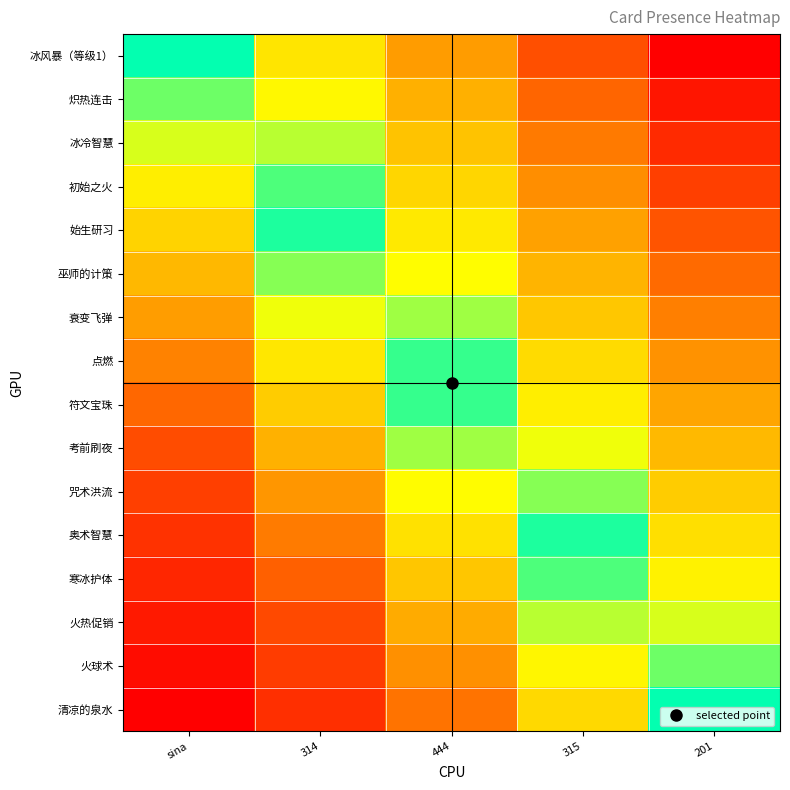

Rank the series by their maximum value, from highest to lowest.

清凉的泉水, 火球术, 火热促销, 寒冰护体, 奥术智慧, 咒术洪流, 考前刷夜, 符文宝珠, 点燃, 衰变飞弹, 巫师的计策, 始生研习, 初始之火, 冰冷智慧, 炽热连击, 冰风暴（等级1）